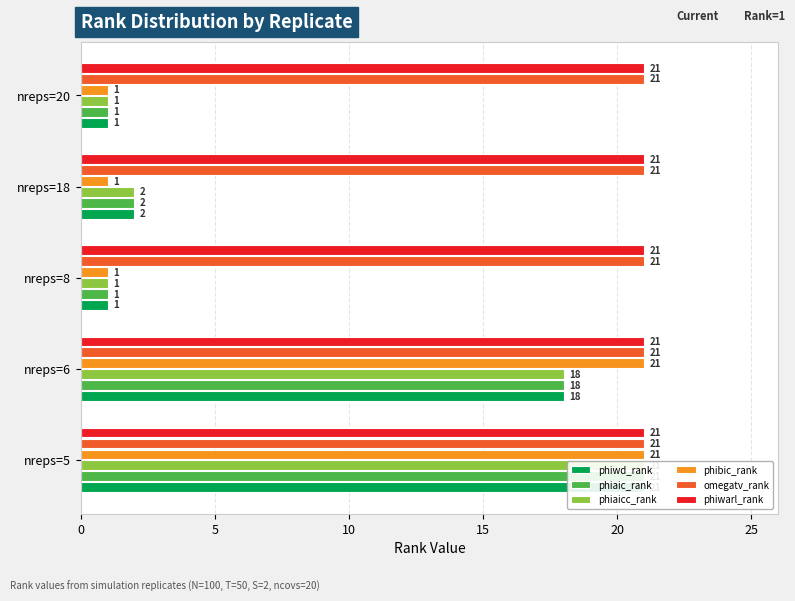

What are all the series names shown in the legend?

phiwd_rank, phiaic_rank, phiaicc_rank, phibic_rank, omegatv_rank, phiwarl_rank